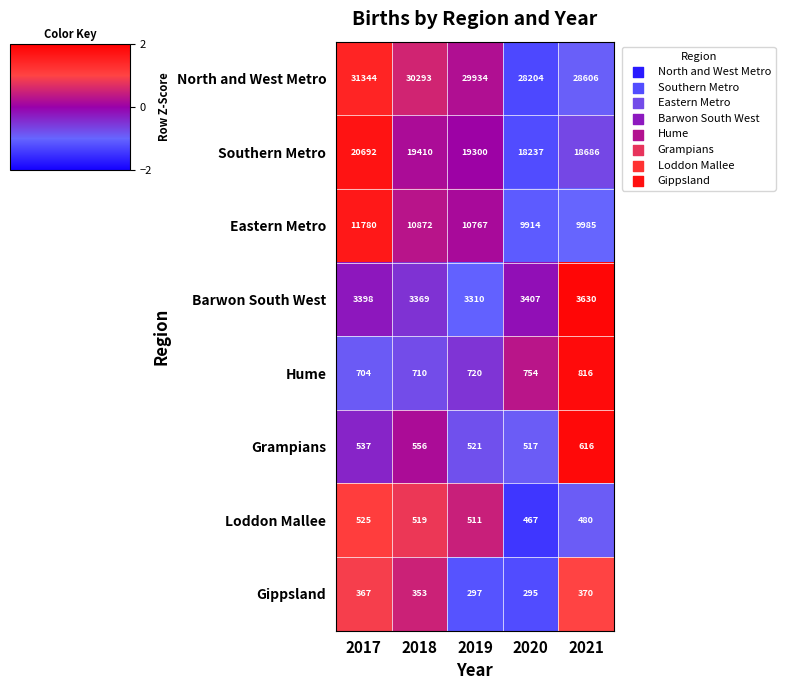

At which category is the sum across all series the highest?

2017